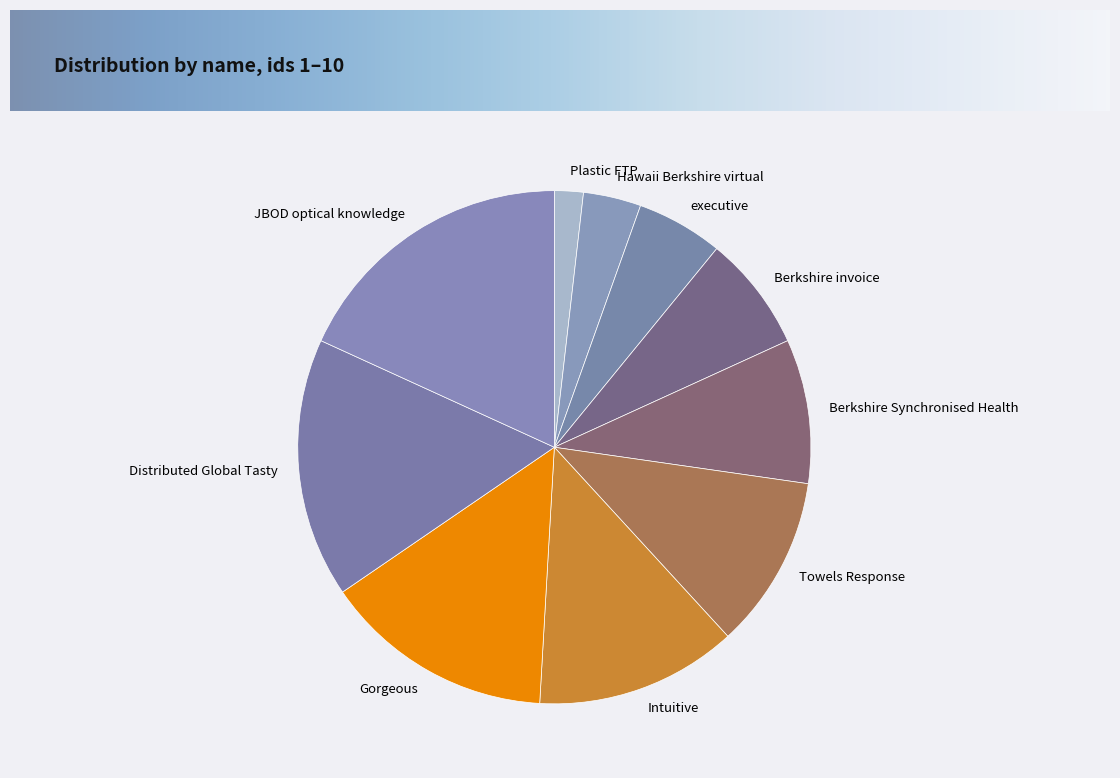

True or false: Gorgeous accounts for 27% of the total.

False